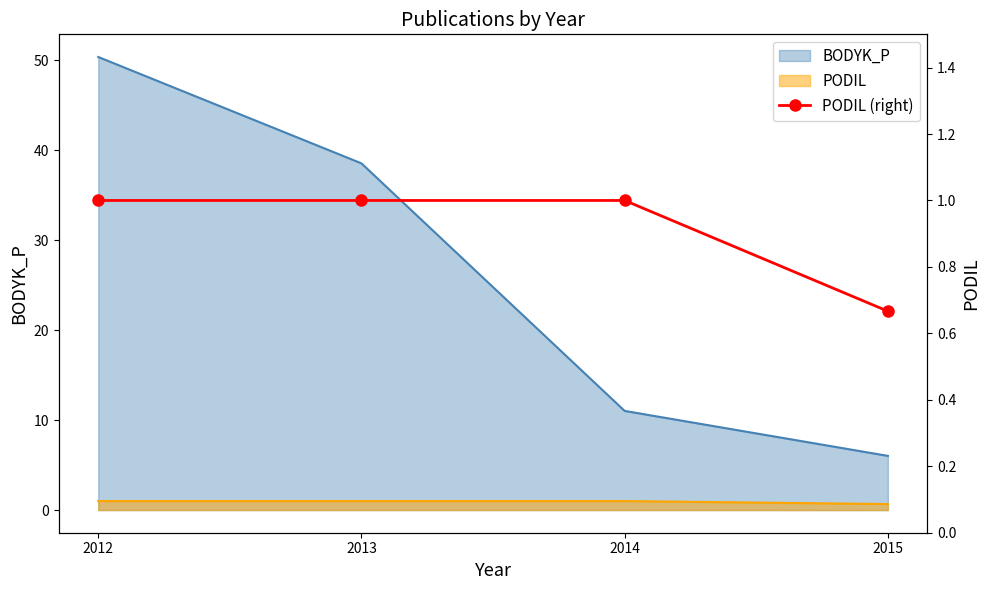

Where is the data nearest to the value 0?

2015